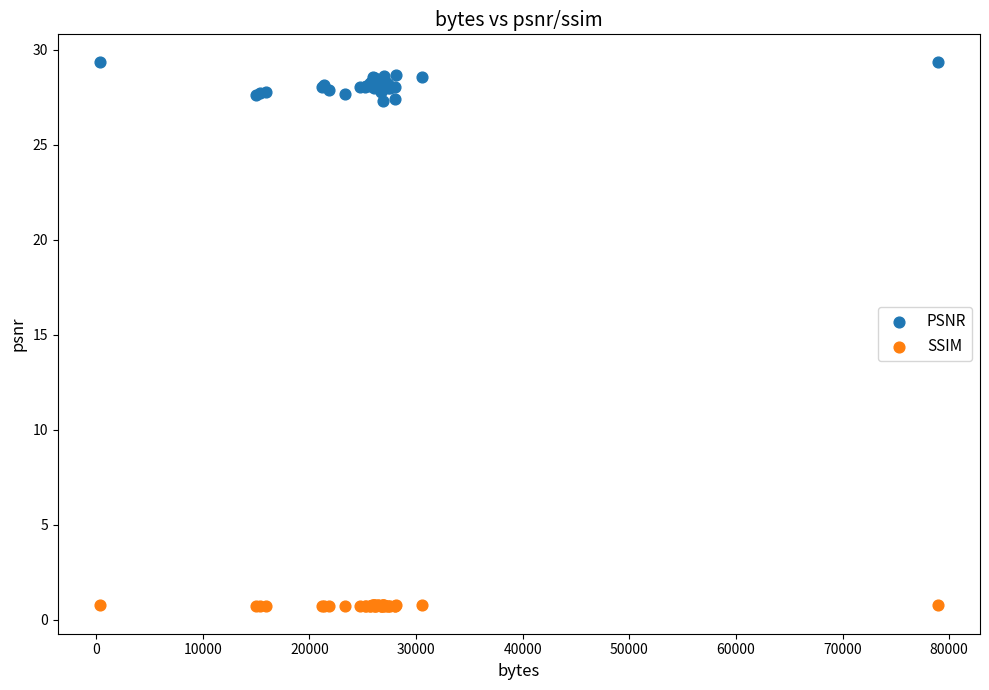

Which series reaches the minimum Y coordinate?

SSIM